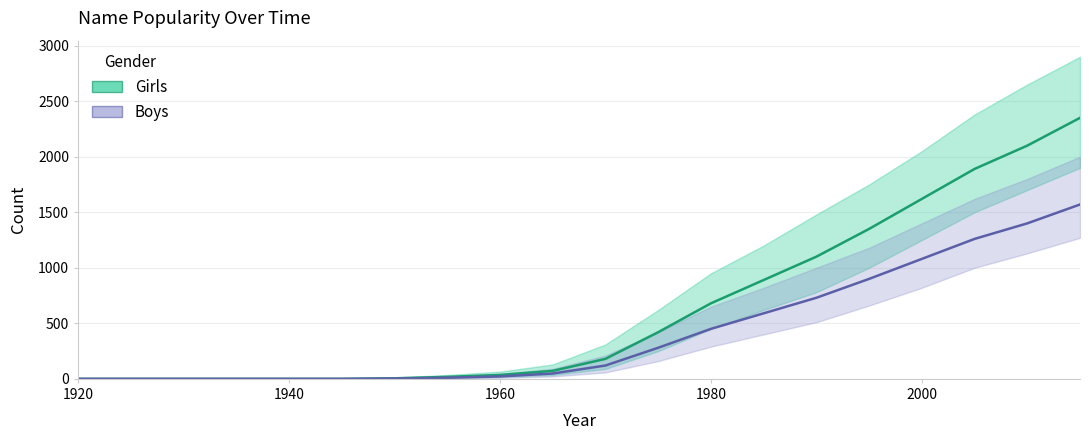

Which has a higher value, 1970 or 1960?

1970